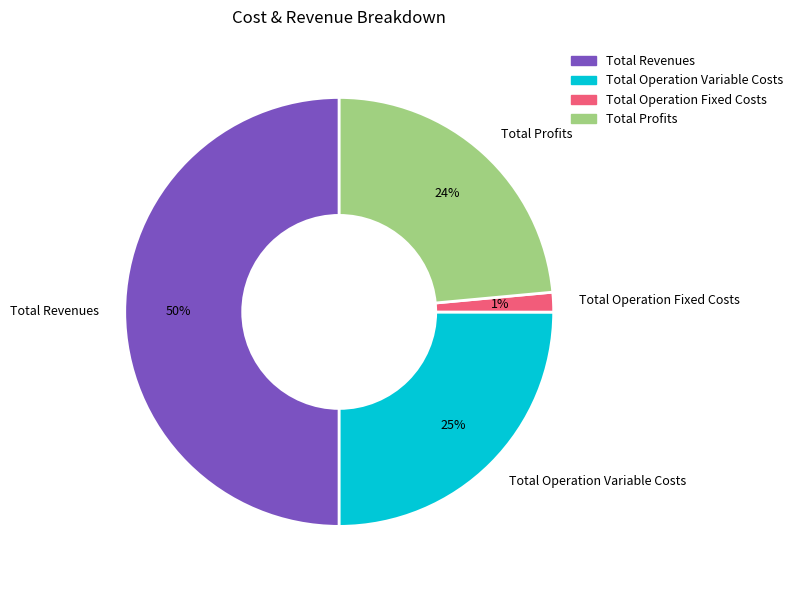

Rank the categories by value from lowest to highest.

Total Operation Fixed Costs, Total Profits, Total Operation Variable Costs, Total Revenues